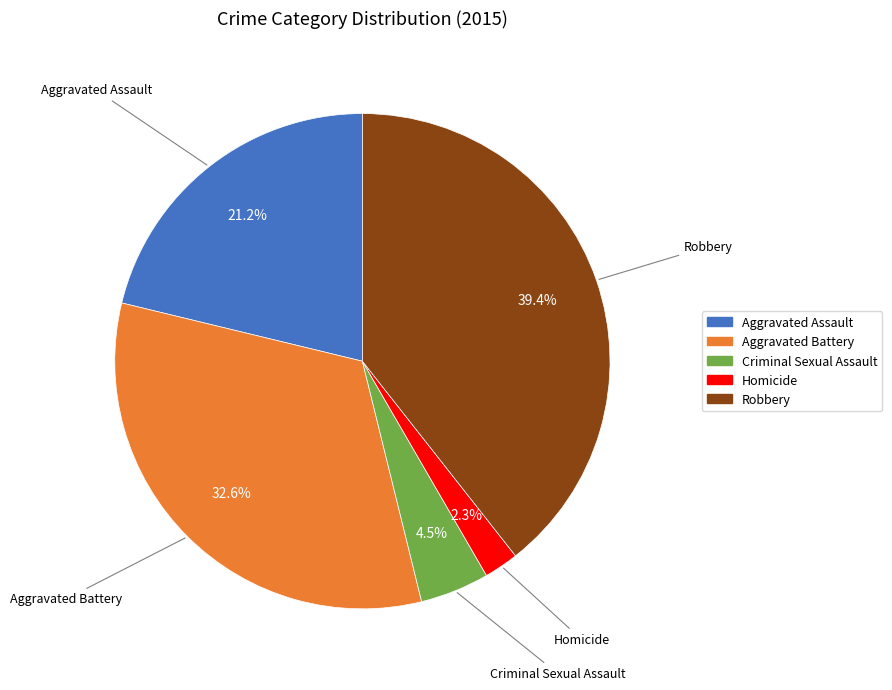

How many slices are in this pie chart?

5